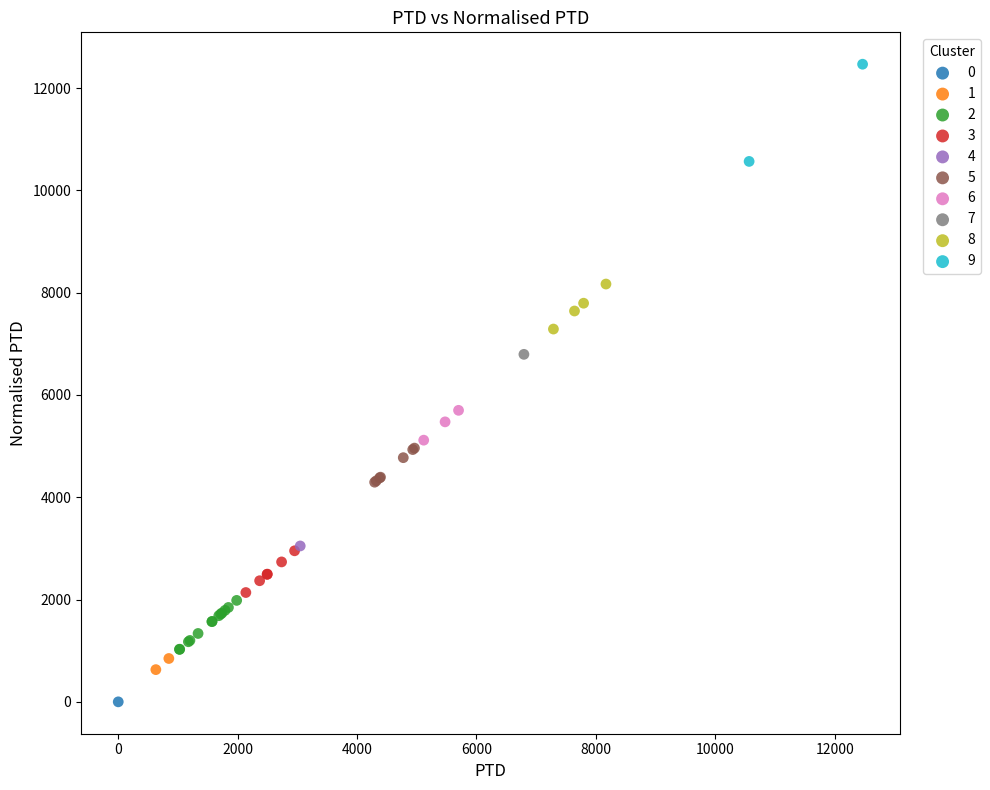

Which series reaches the maximum Y coordinate?

9